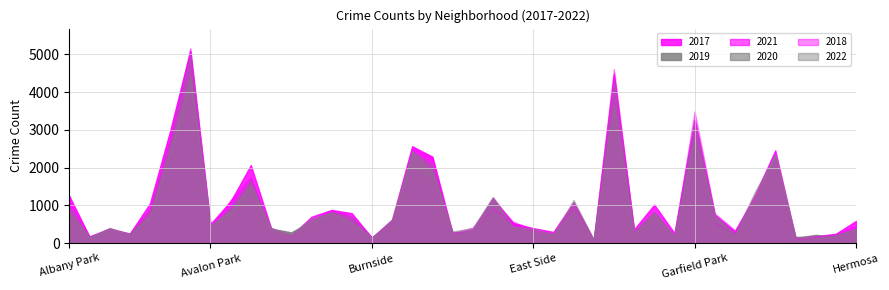

Read the 2019 value at Edison Park.

76